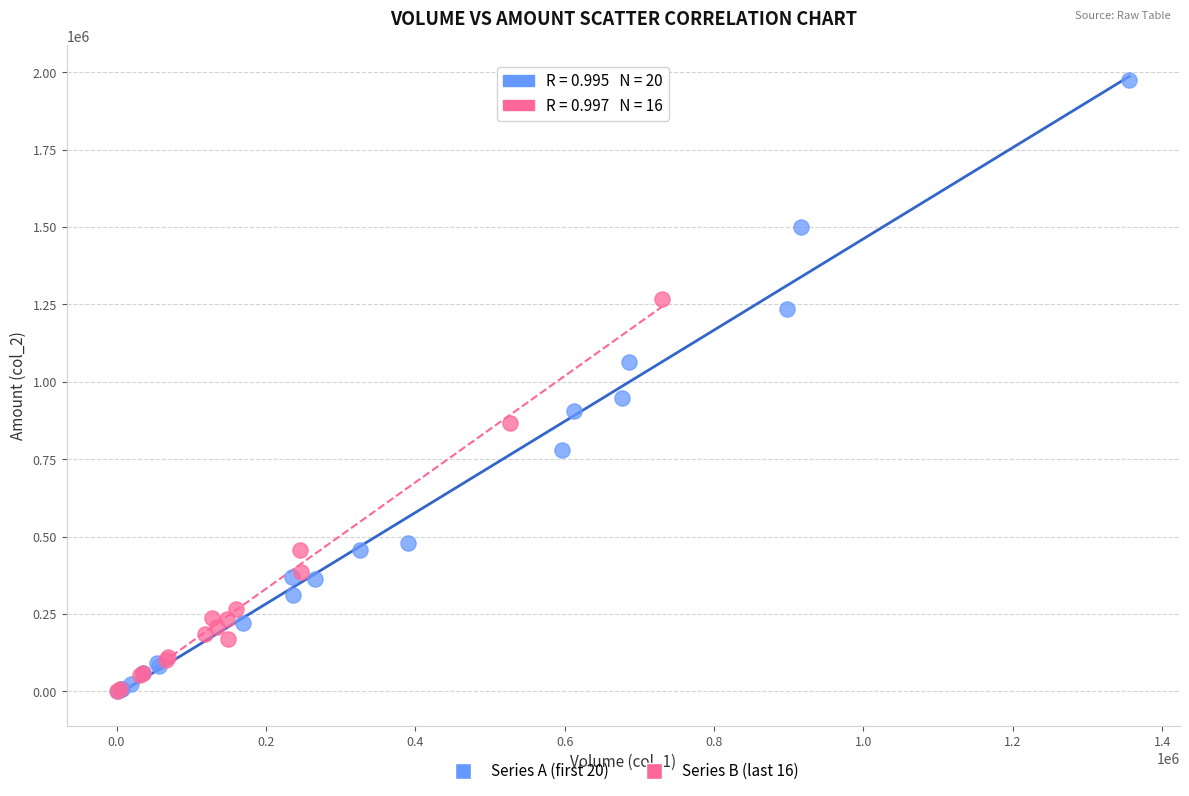

Which series contains the highest Y value?

Series A (first 20)